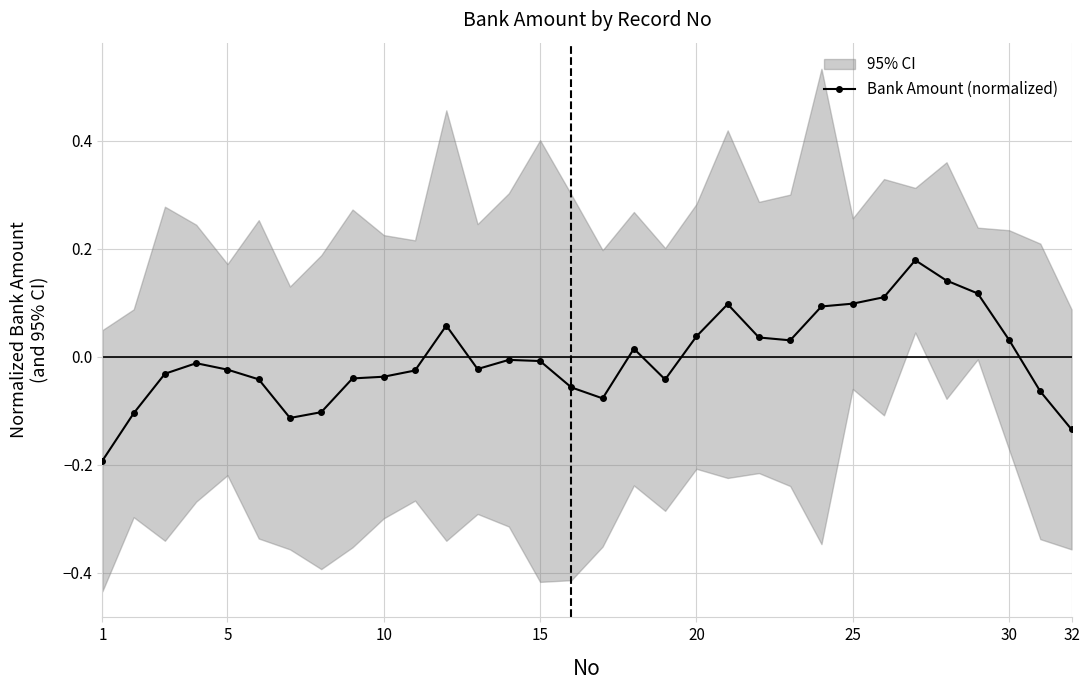

How many lines are shown in the chart?

1